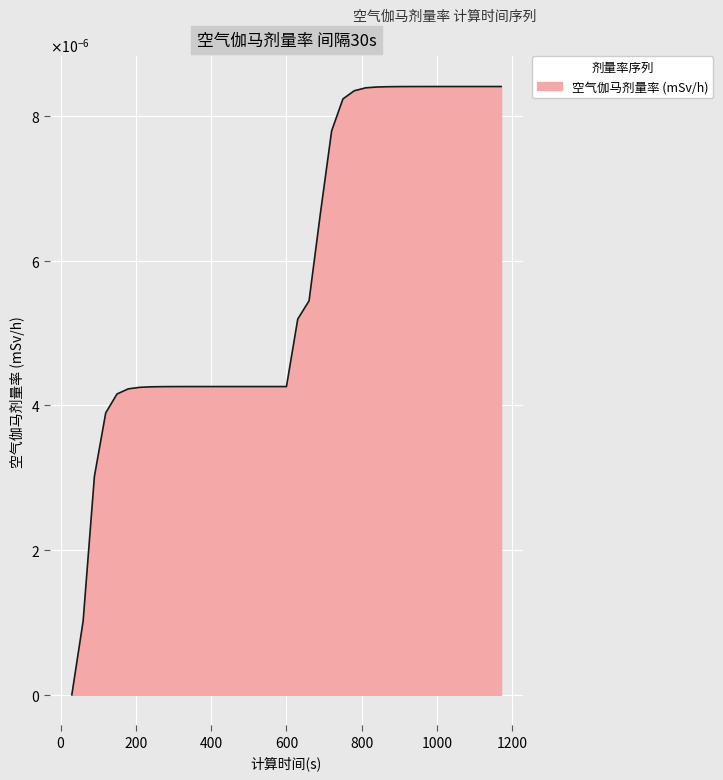

Does the chart display data point markers on the line(s)?

No